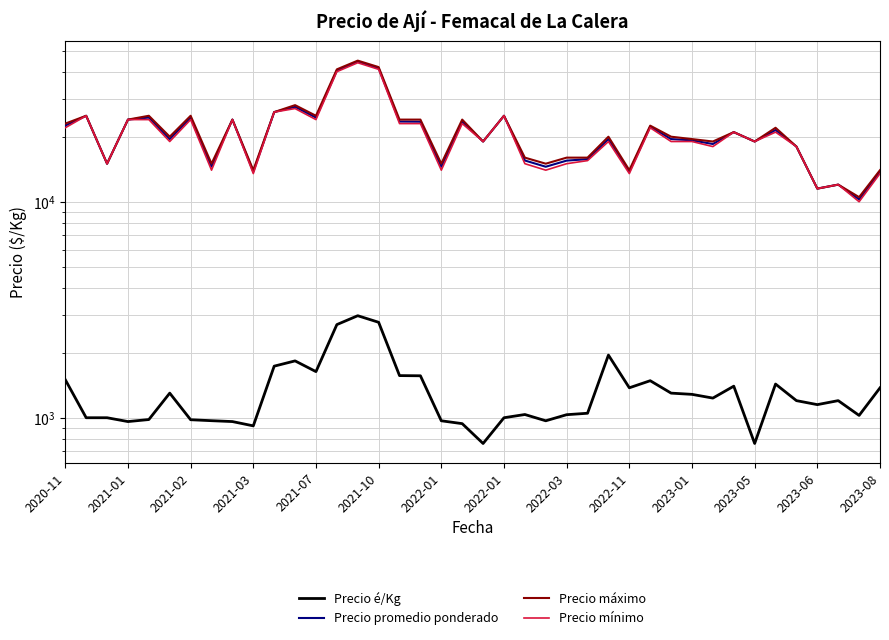

Does the chart have visible grid lines?

Yes